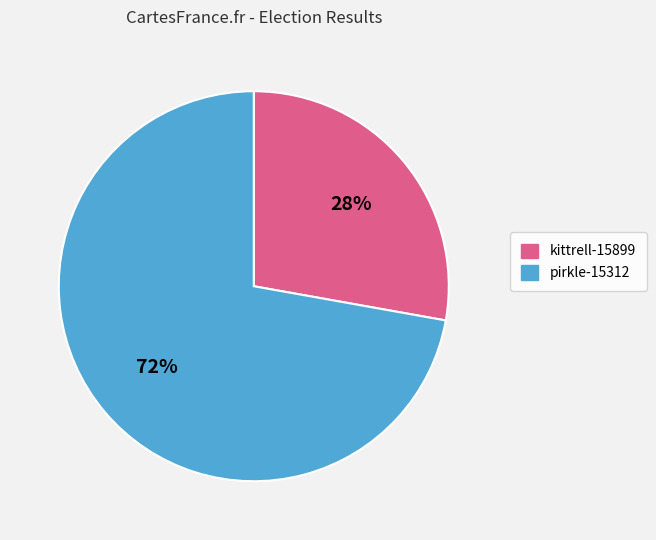

Do pirkle-15312 and kittrell-15899 together represent more than half of the pie?

Yes